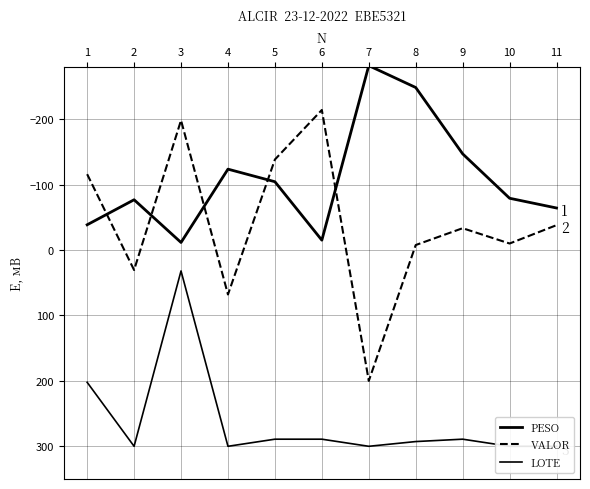

List the labels in order of PESO value, smallest first.

7, 8, 9, 4, 5, 10, 2, 11, 1, 6, 3